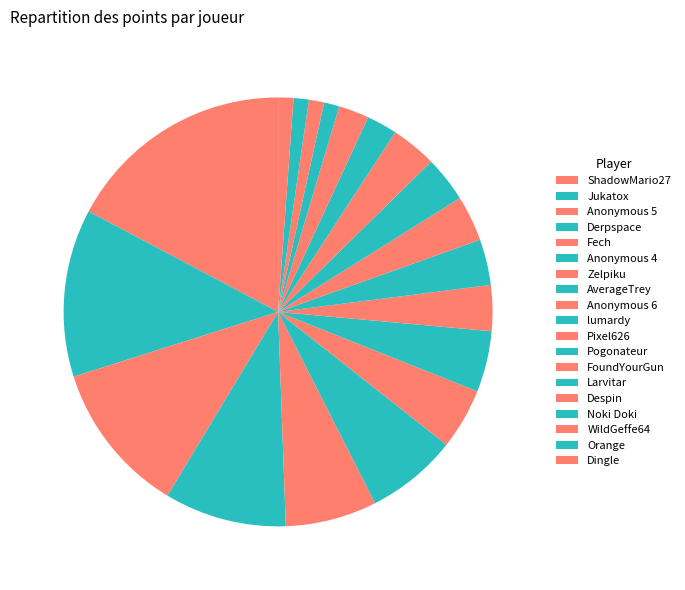

Does lumardy account for over 50% of the chart?

No